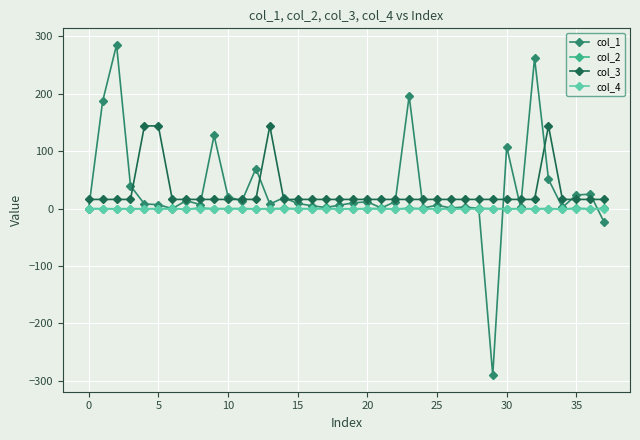

Which series has the widest spread of values?

col_1